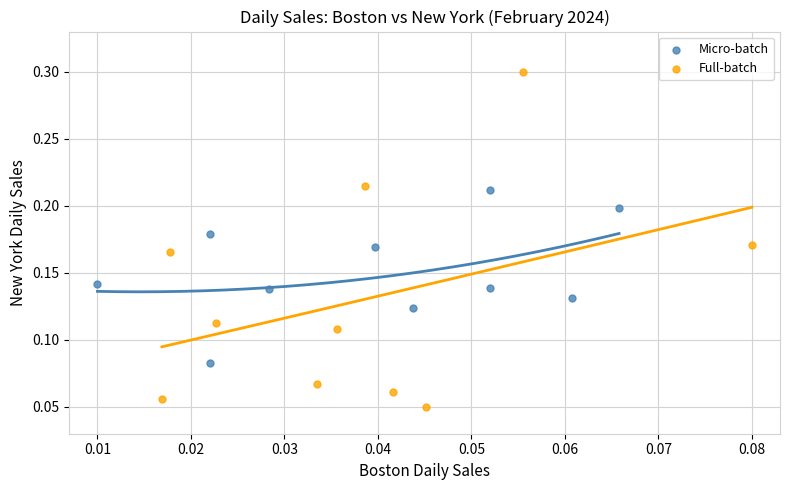

Which series has the largest Y range (max minus min)?

Full-batch